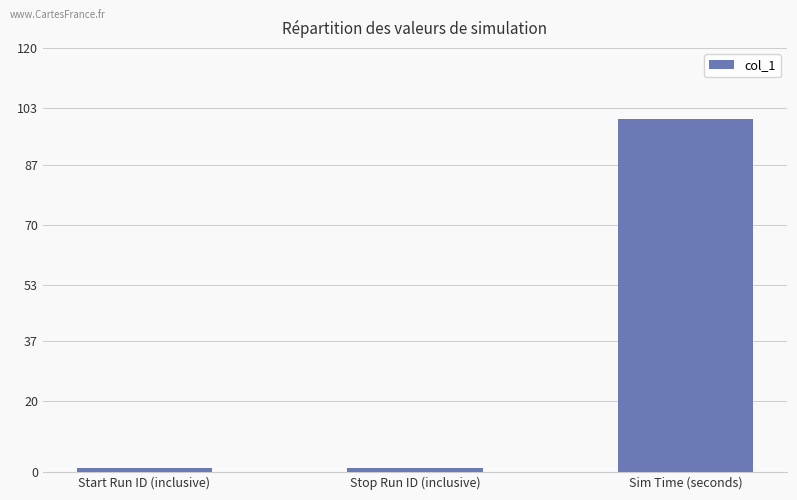

What position from the right is Start Run ID (inclusive)?

3